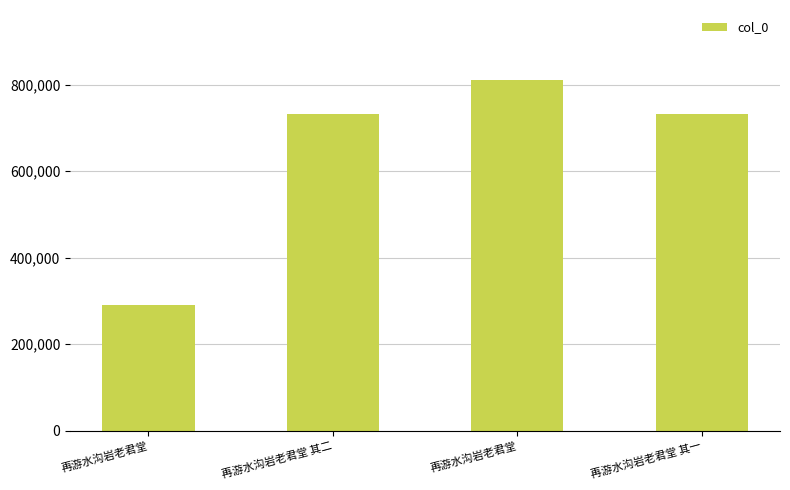

How many bars are there in total?

4